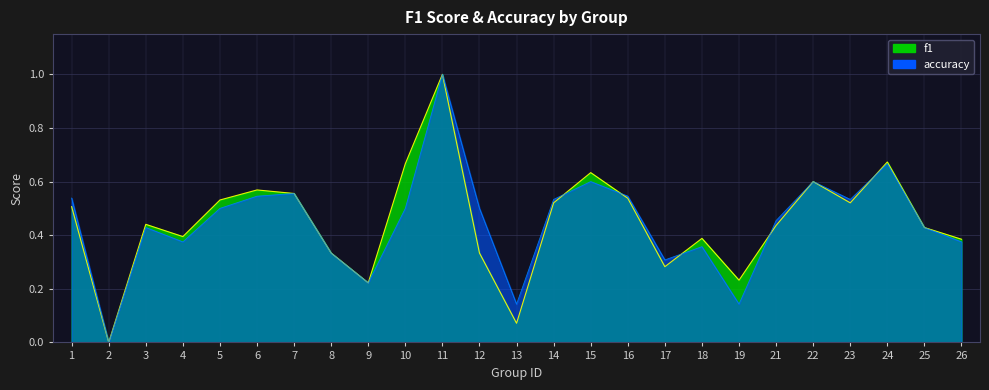

Which label corresponds to the largest value in the chart?

11